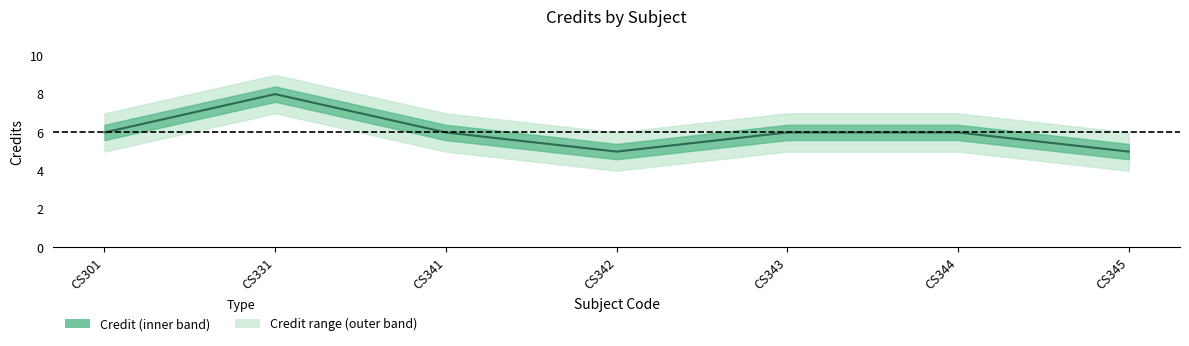

Is it true that the value at CS344 is 6?

True